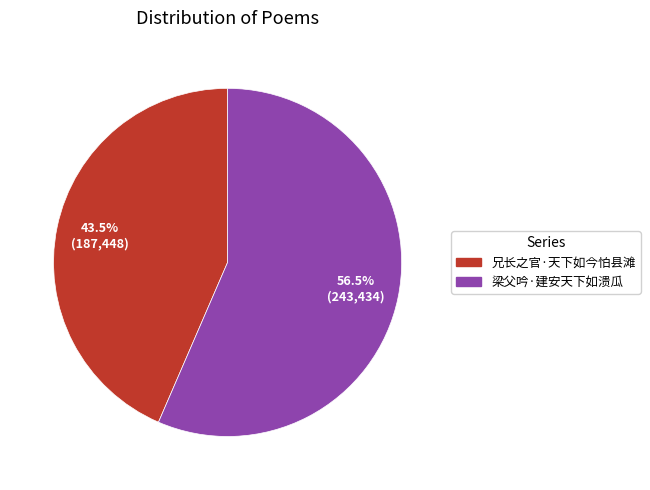

Rank the categories by value from highest to lowest.

梁父吟·建安天下如溃瓜, 兄长之官·天下如今怕县滩